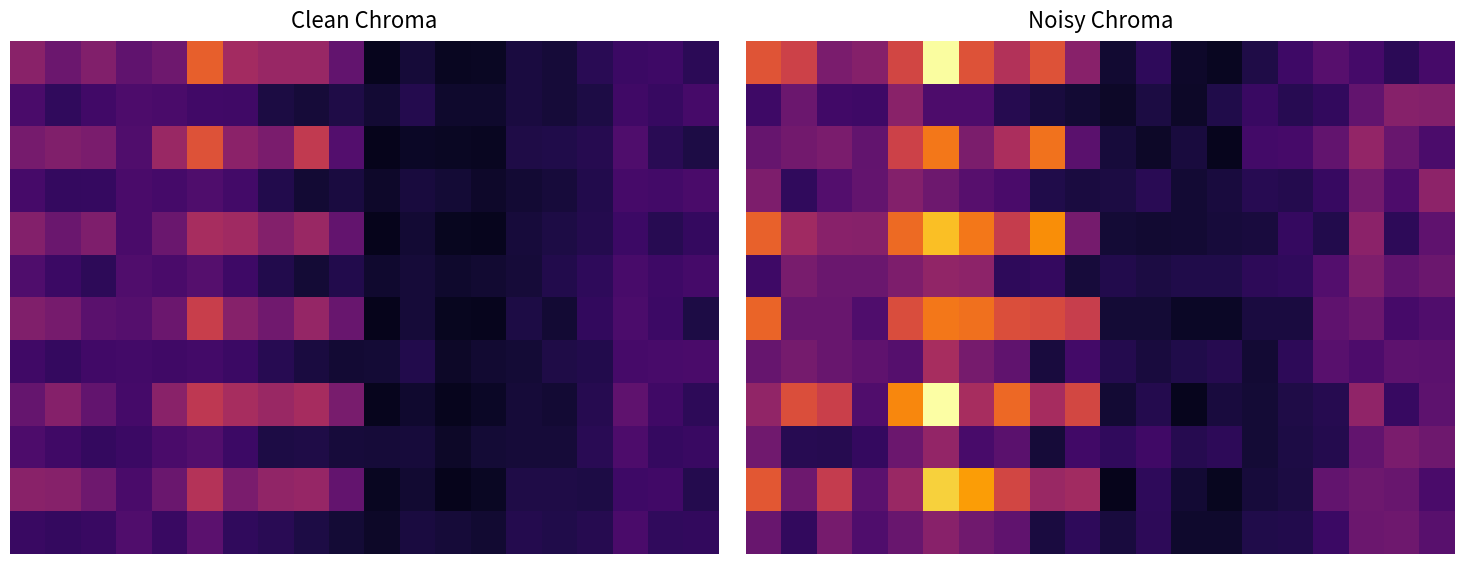

What is the difference between the maximum and minimum values in the 4 series?

33.7